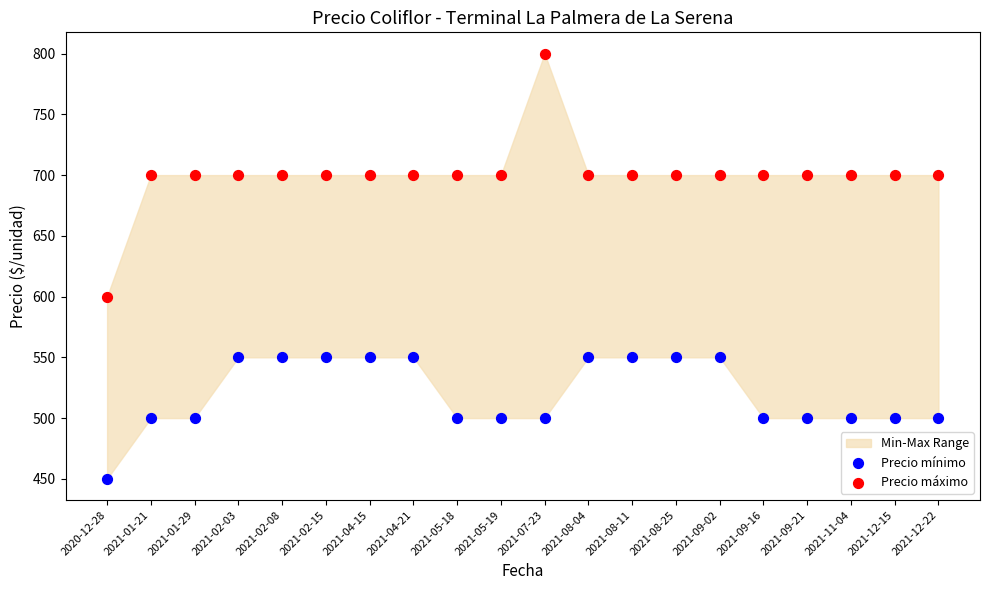

Which series has the widest spread of Y values?

Precio máximo